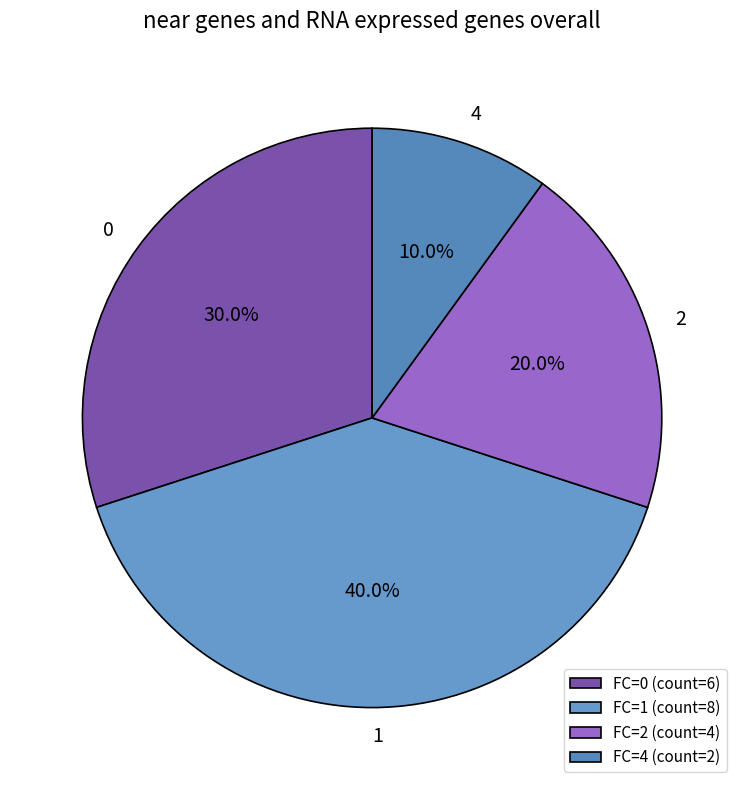

What is the smallest slice in the pie chart?

4